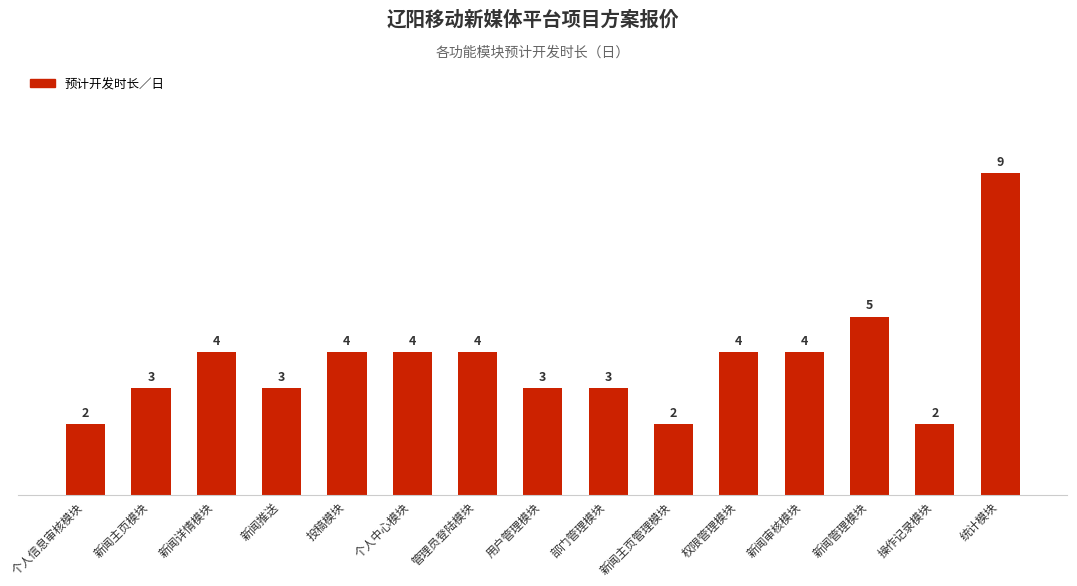

What is the label of the 2nd bar from the right?

操作记录模块